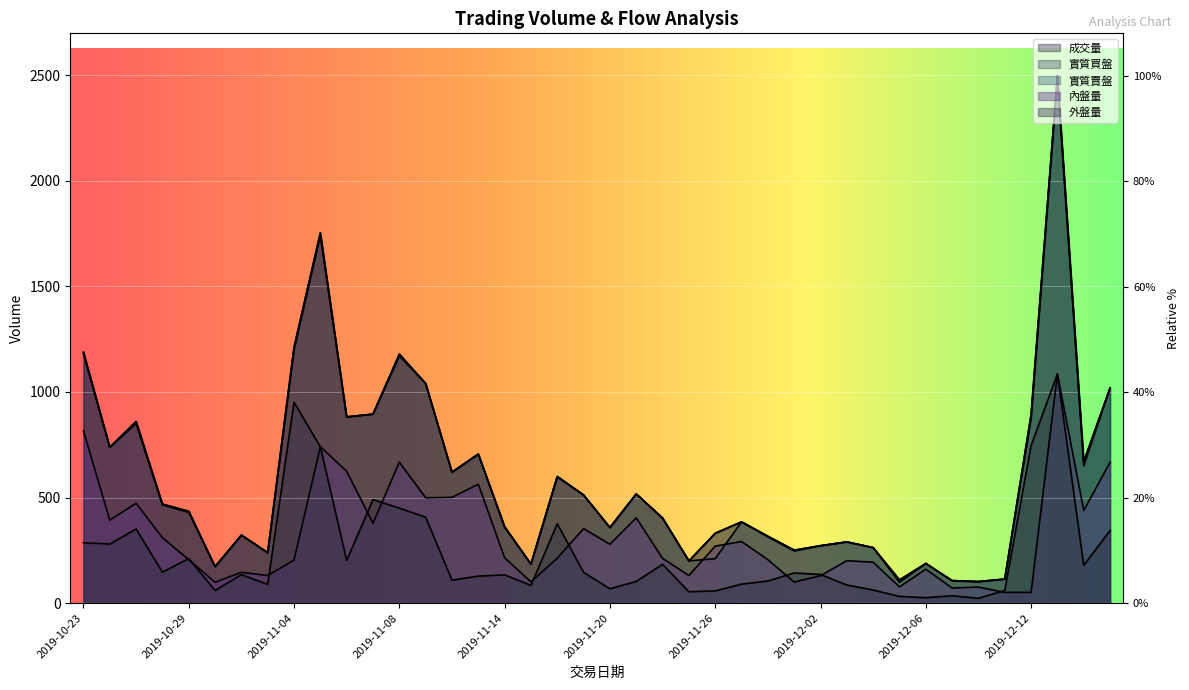

In 成交量, how many points are higher than both neighbors (excluding endpoints)?

11